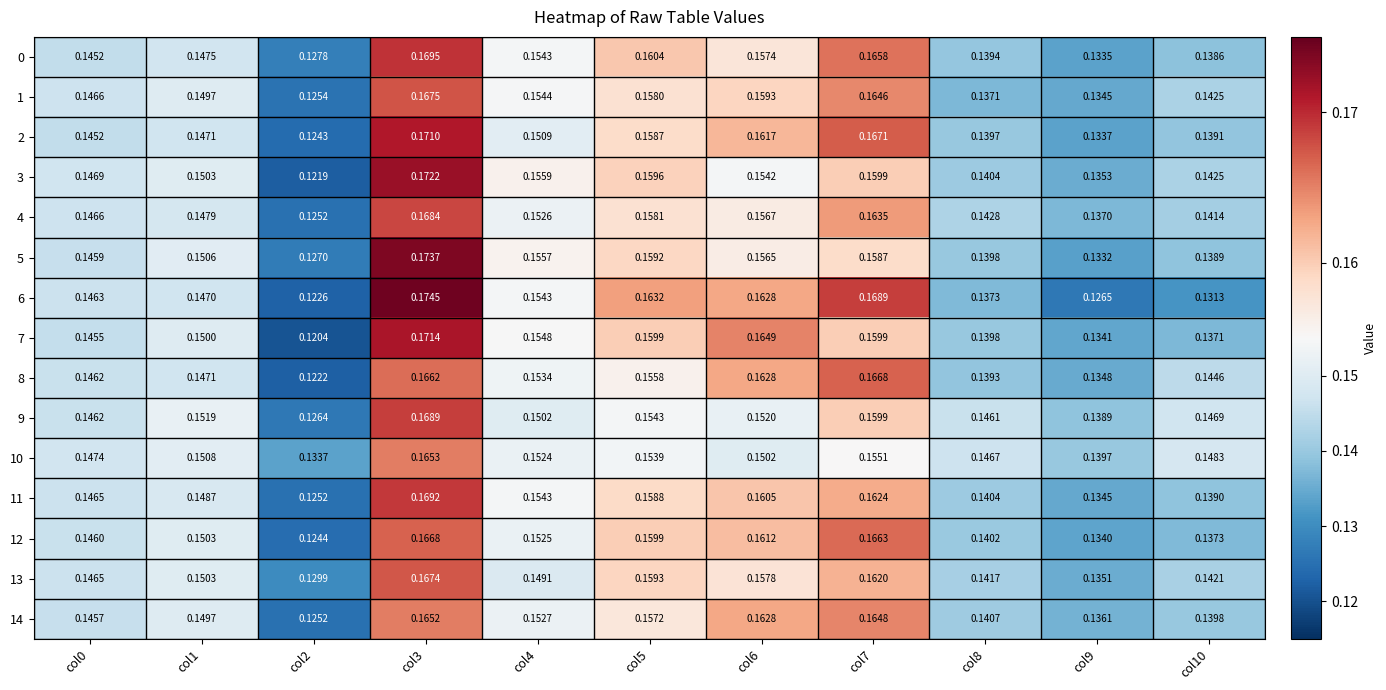

Which series changed the most between col3 and col7?

5